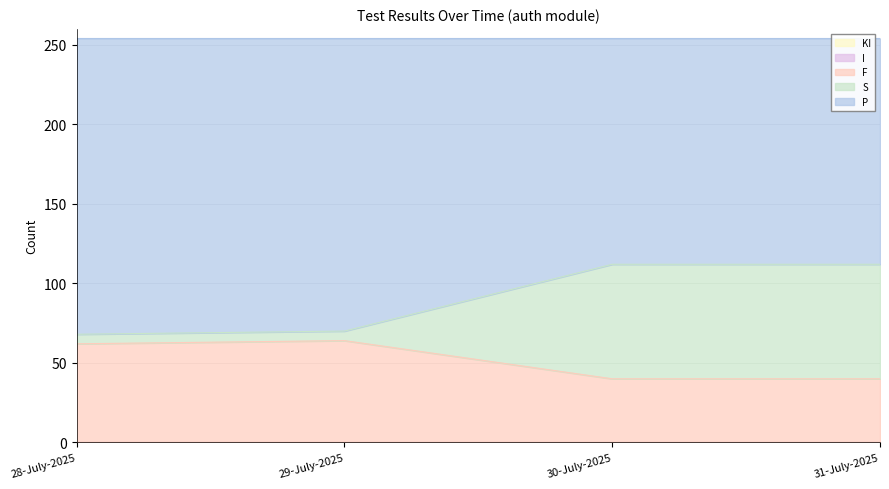

Between 30-July-2025 and 28-July-2025, which is larger?

28-July-2025